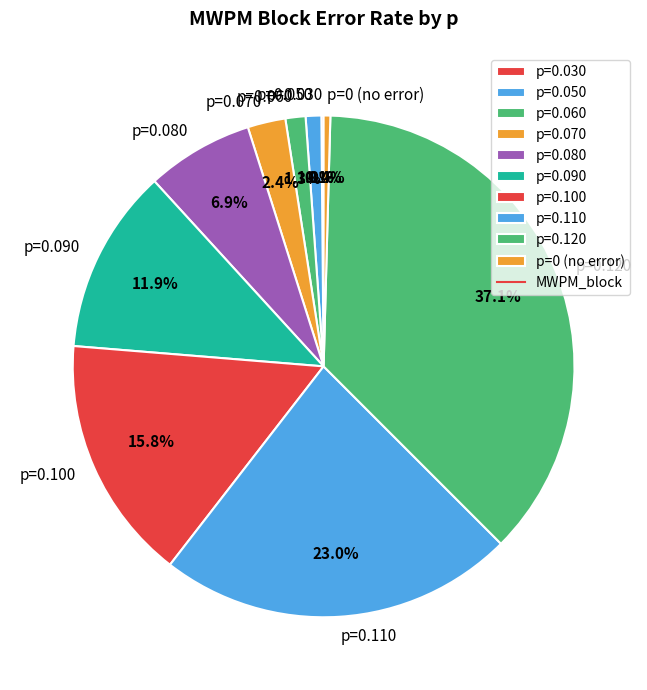

Which slice is the largest?

p=0.120